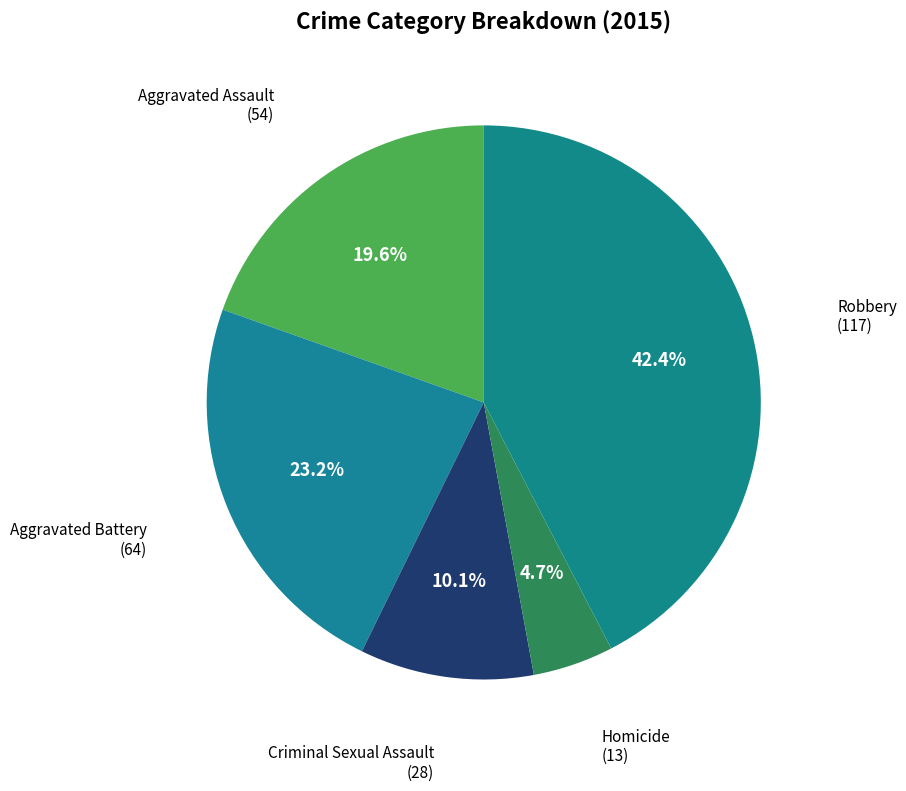

How many segments does this pie chart have?

5